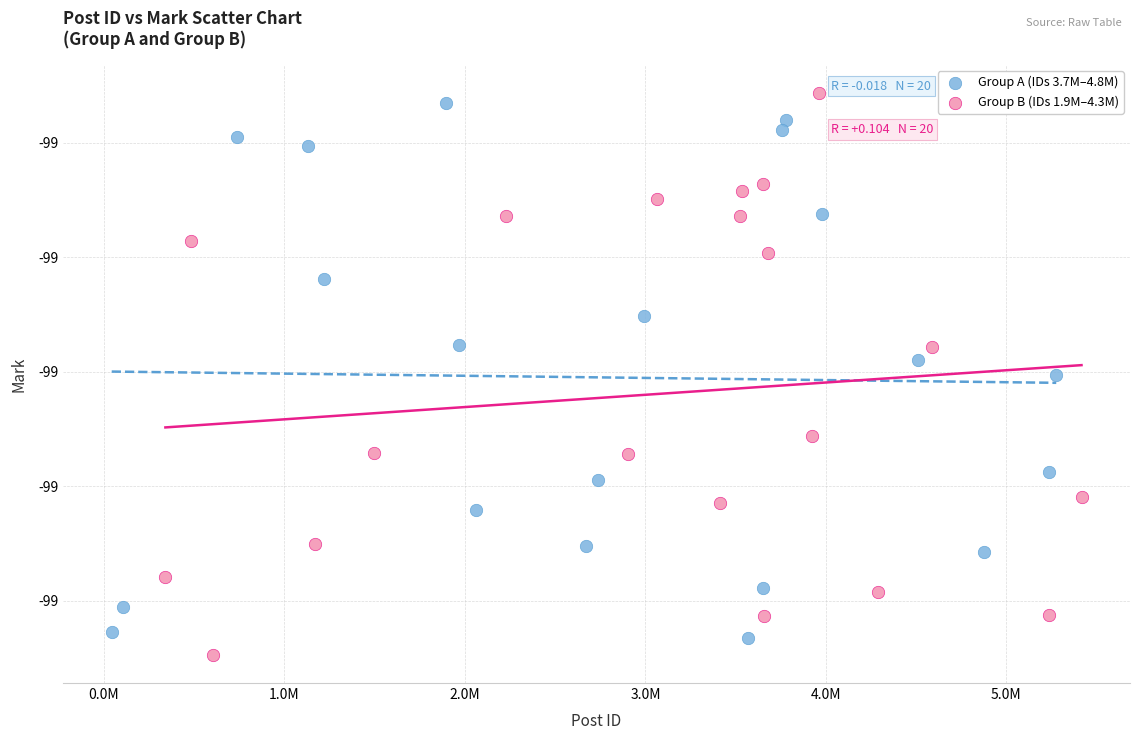

Which series has the largest Y range (max minus min)?

Group B (IDs 1.9M–4.3M)